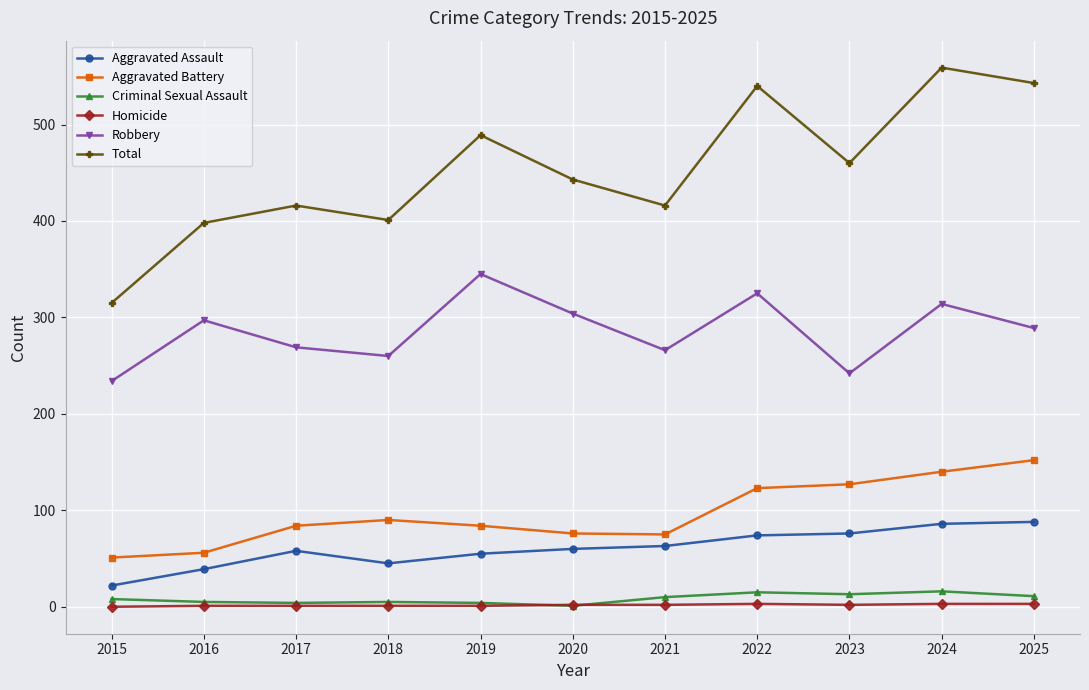

Which category has the highest value across all series?

2024